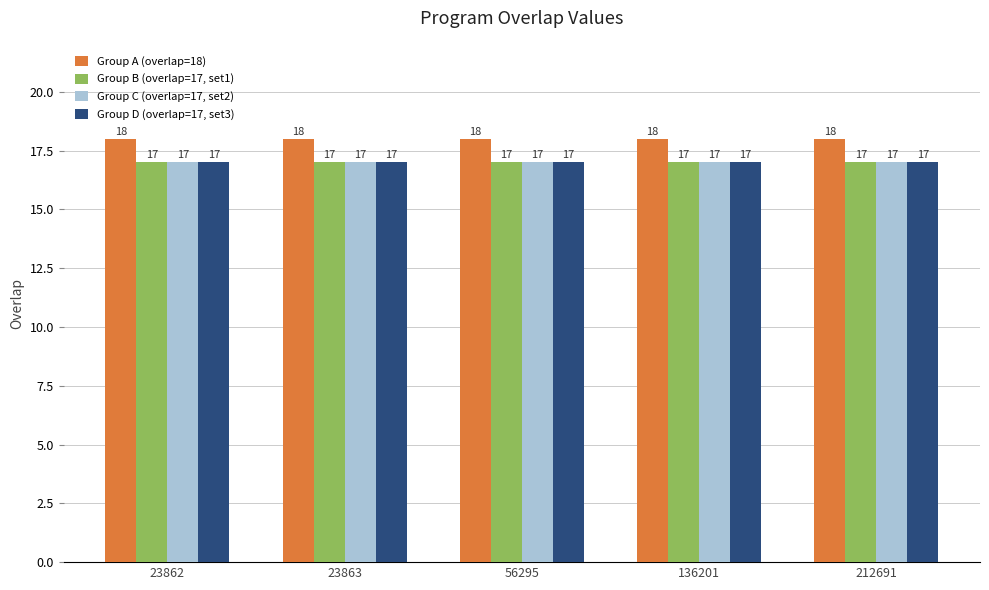

What is the value of the Group D (overlap=17, set3) bar at the 3rd from the left?

17